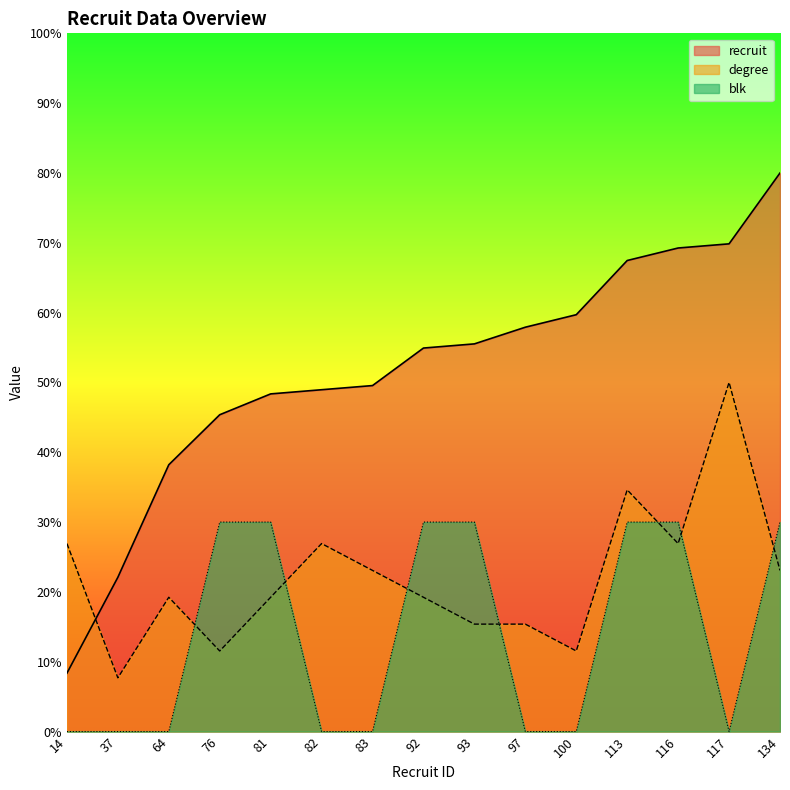

How many values in the degree series exceed 19?

10